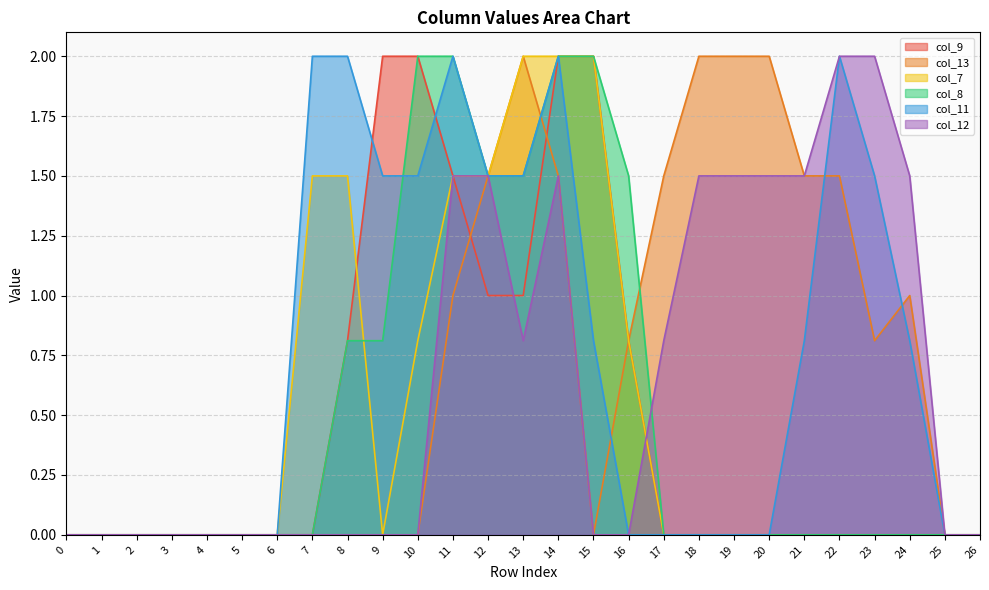

Is it true that col_12 equals 0.0 at 10?

True